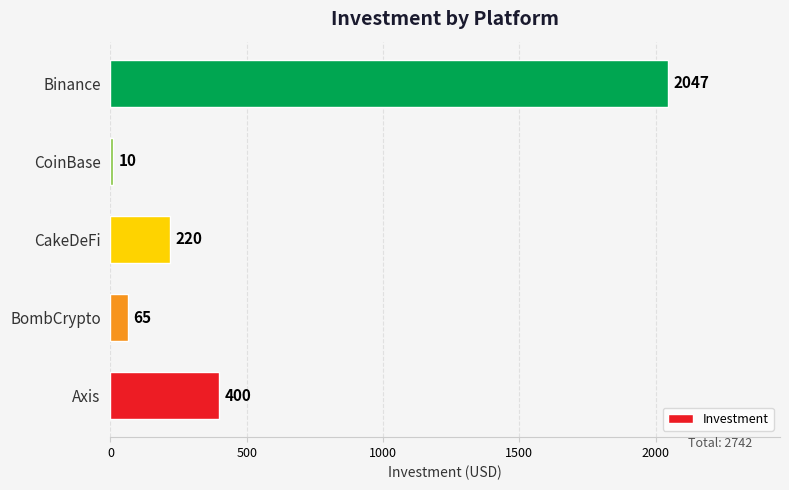

Is it true that the value at CakeDeFi is 305?

False